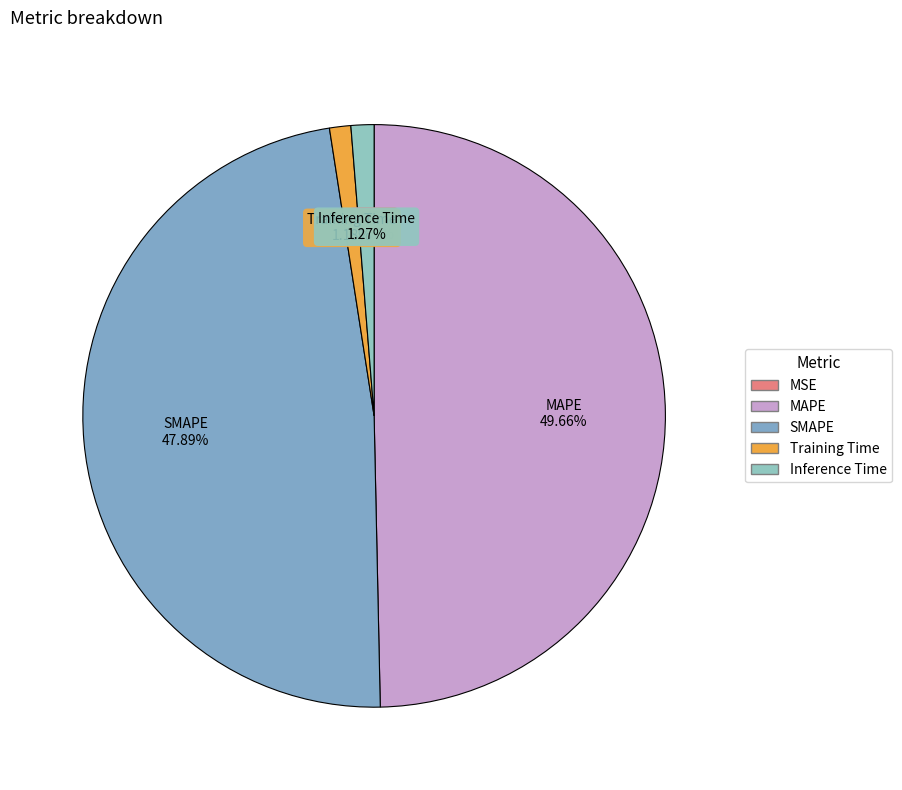

Which has a higher value, SMAPE or MAPE?

MAPE